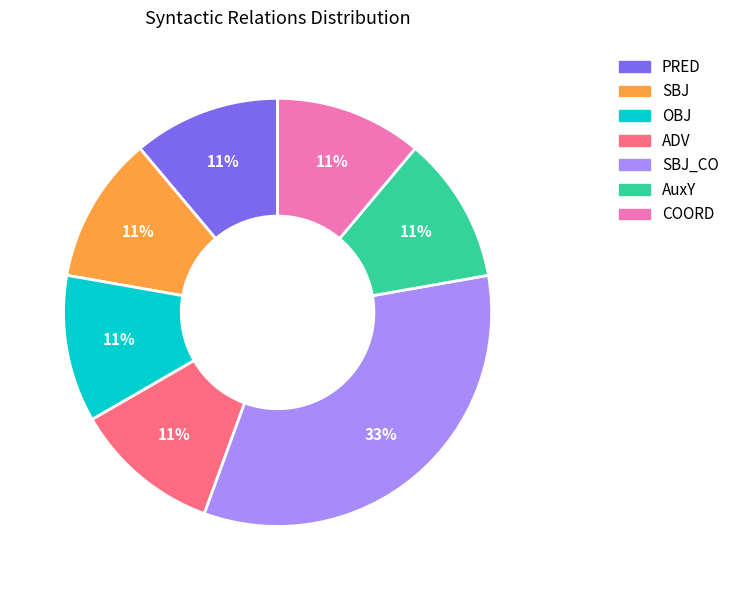

Approximately how many times larger is the value at ADV compared to OBJ?

1.0